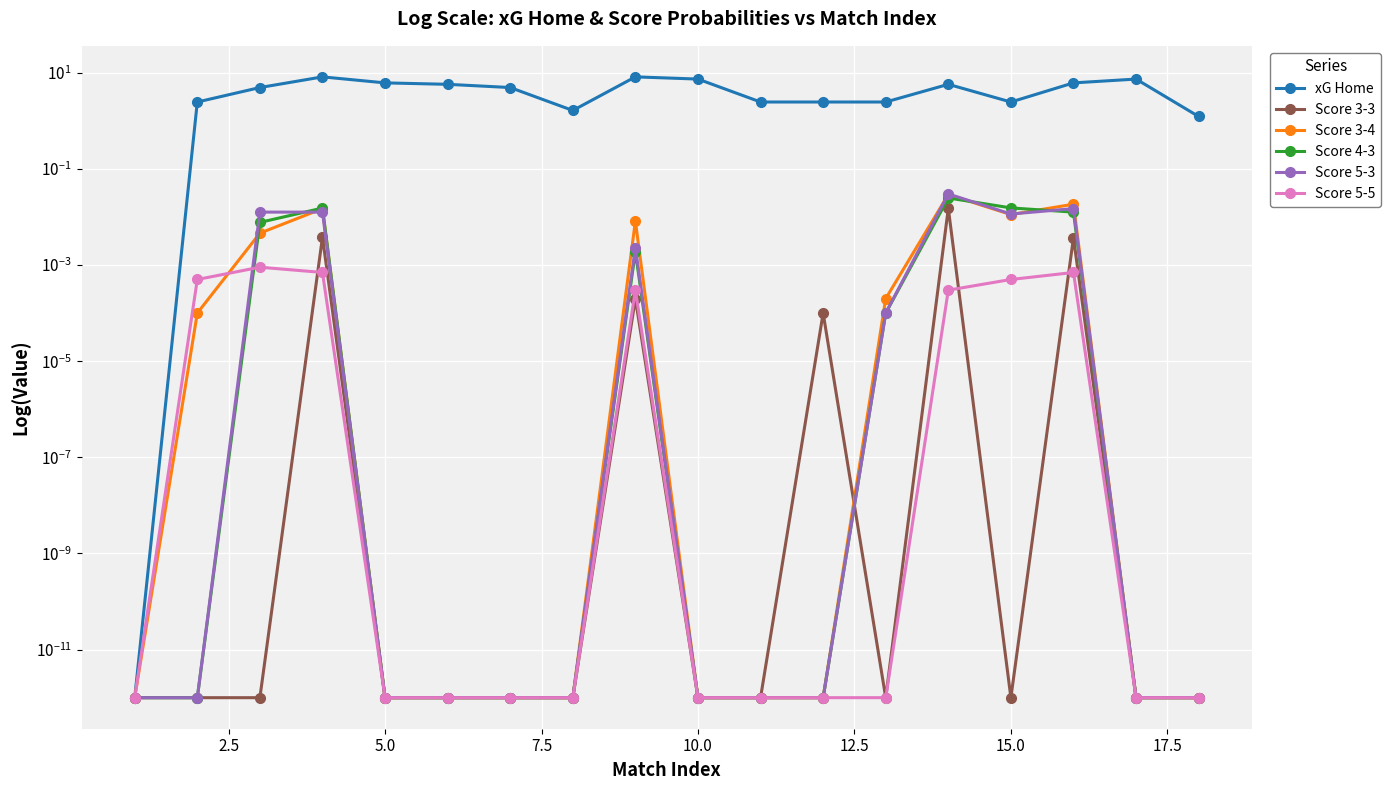

Which series has the largest total across all categories?

xG Home